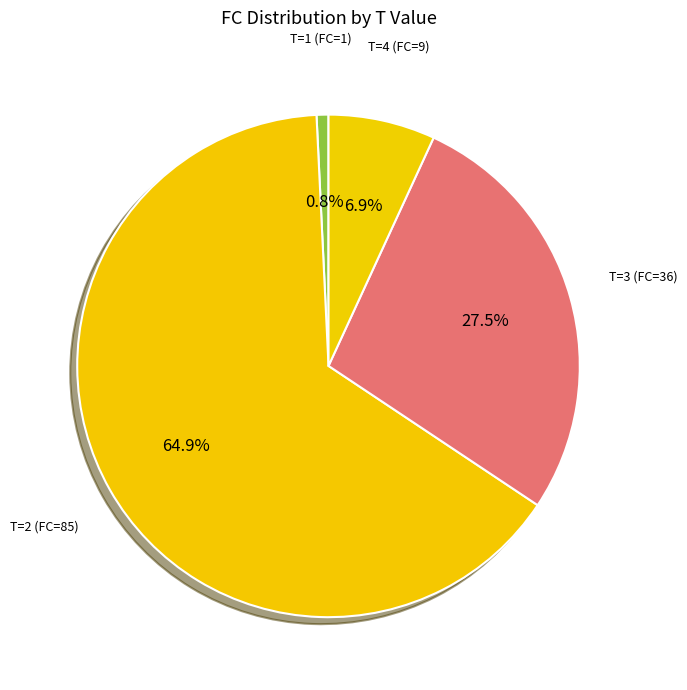

True or false: T=2 accounts for 65% of the total.

True